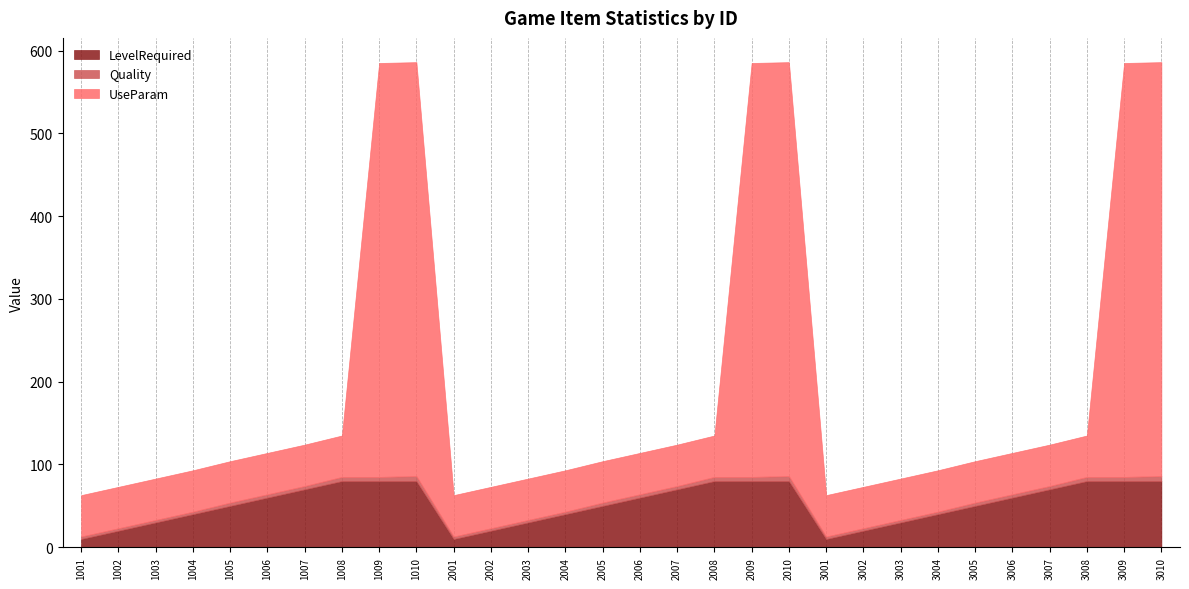

Is it true that LevelRequired equals 111 at 2009?

False